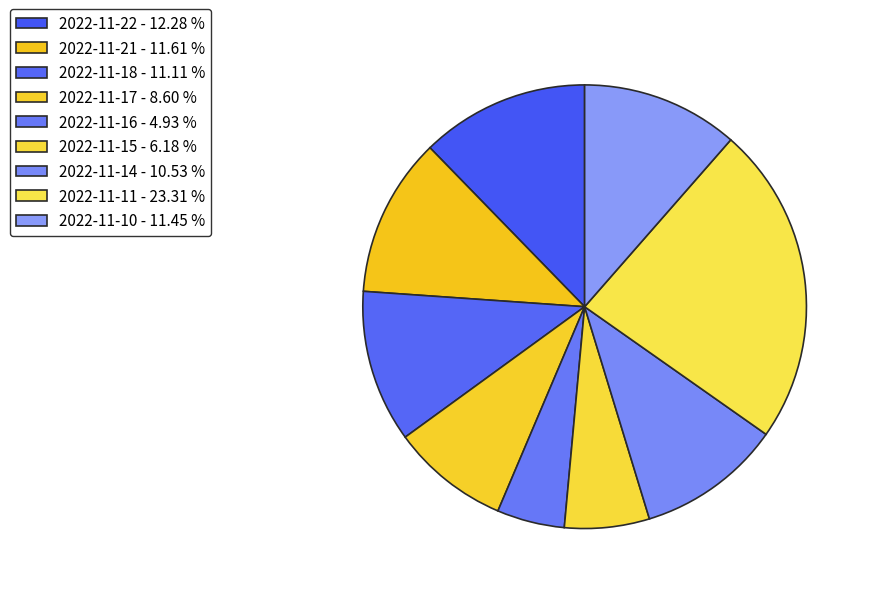

Do 2022-11-15 and 2022-11-22 together represent more than half of the pie?

No